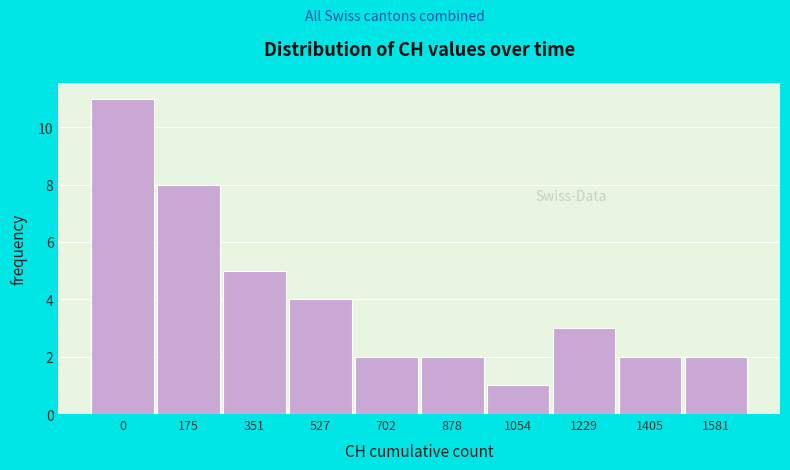

Reading right to left, transcribe all the data shown in this chart.

1581=2	1405=2	1229=3	1054=1	878=2	702=2	527=4	351=5	175=8	0=11